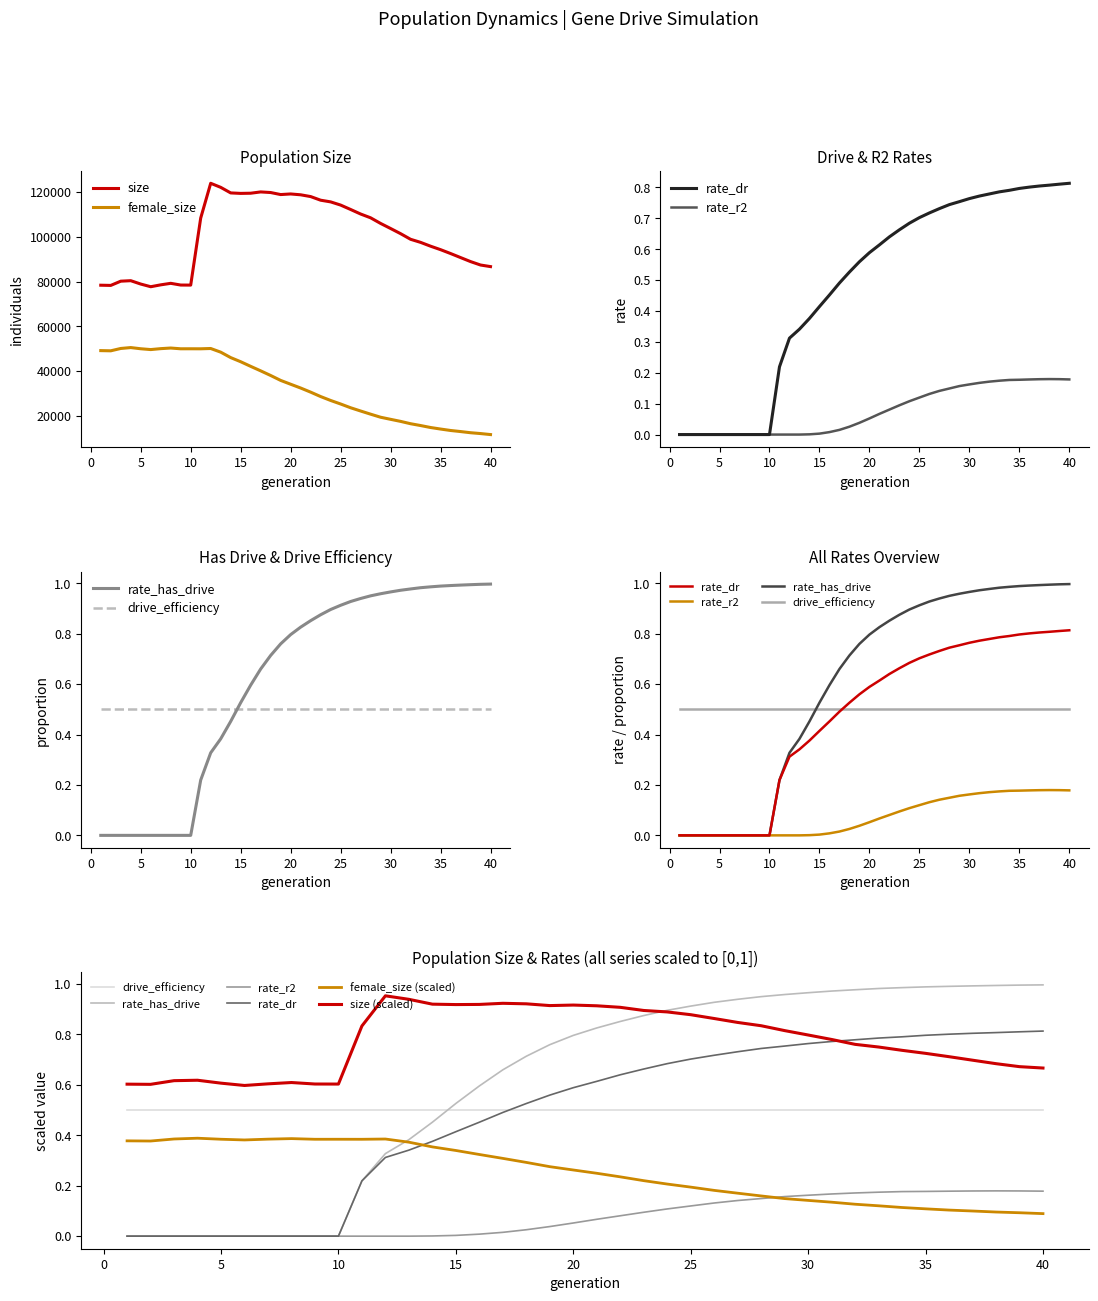

What is the maximum value for female_size?

50502